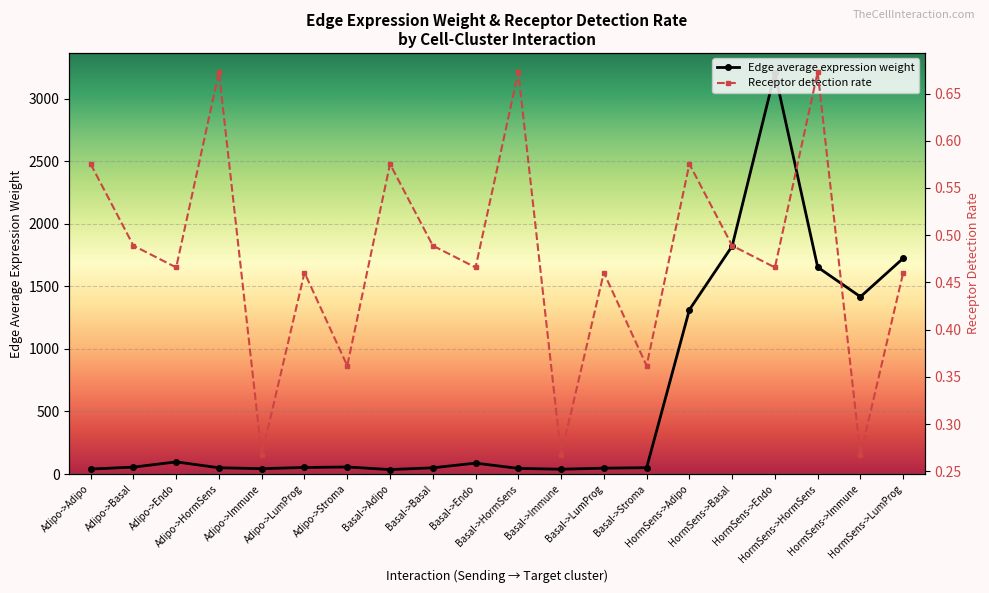

At which category is the sum across all series the highest?

HormSens->Endo